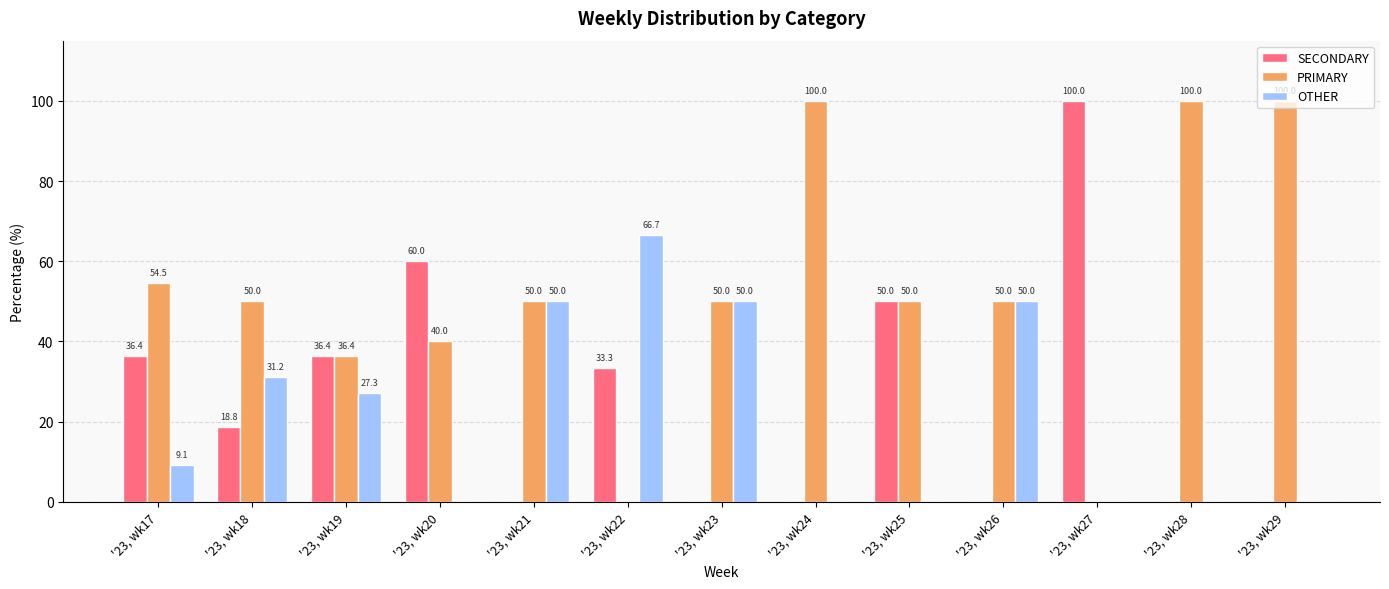

True or false: SECONDARY has a value of 36.4 at '23, wk17.

True